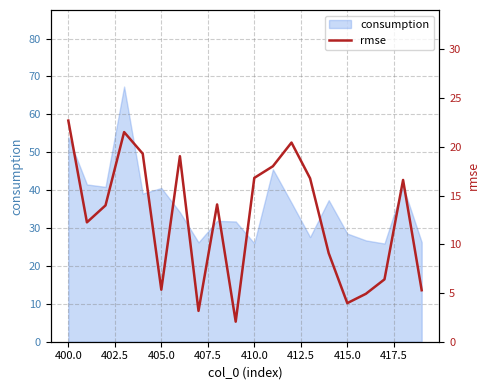

What is the maximum value for consumption?

67.3